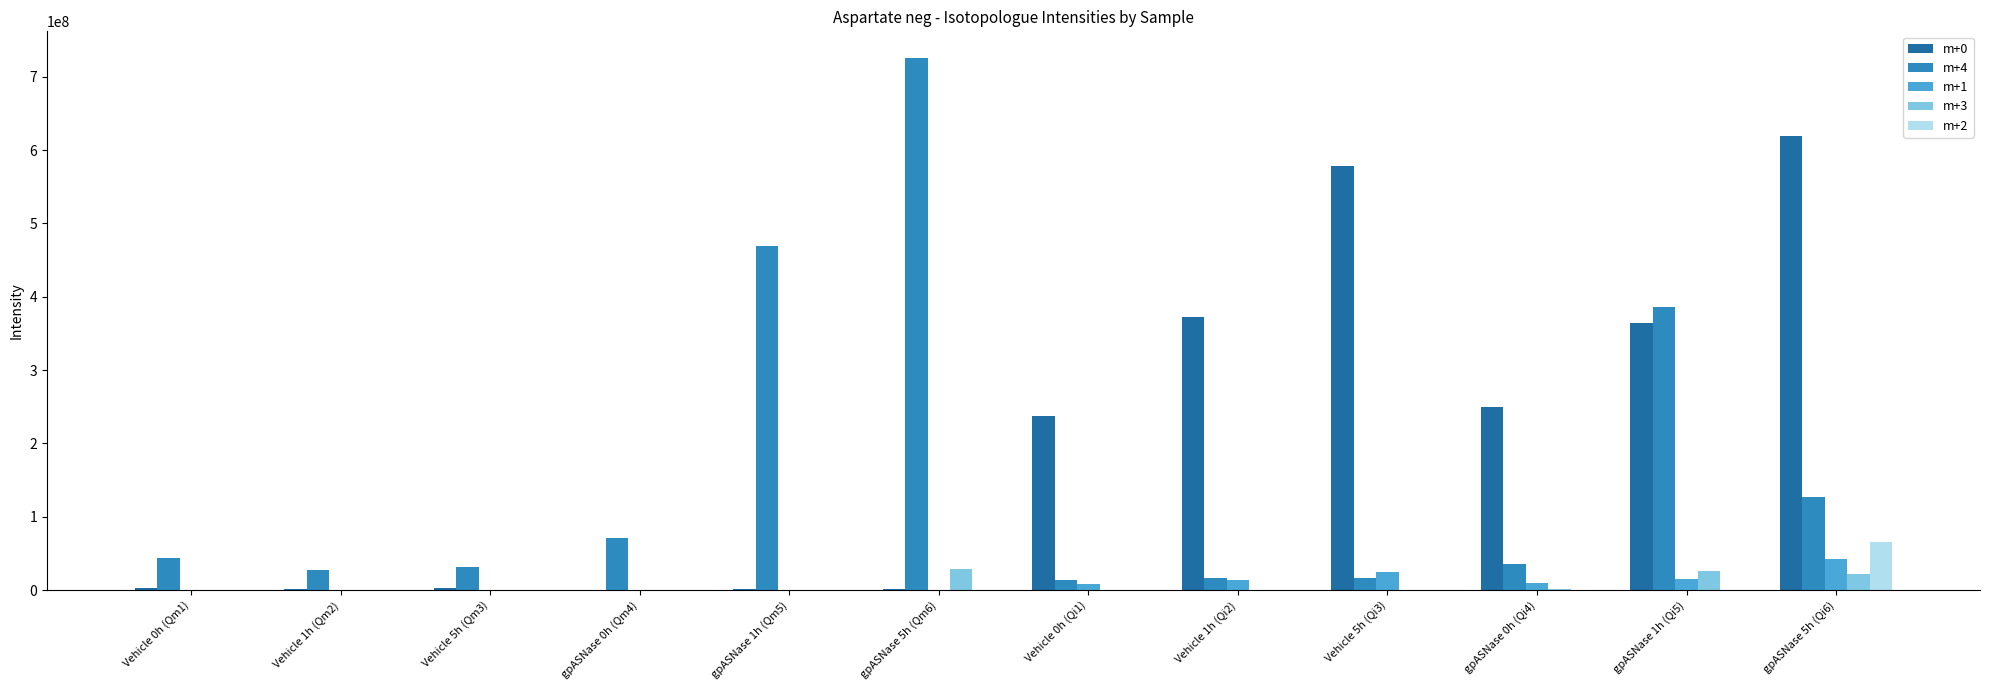

At which label does m+0 reach its peak?

gpASNase 5h (Qi6)